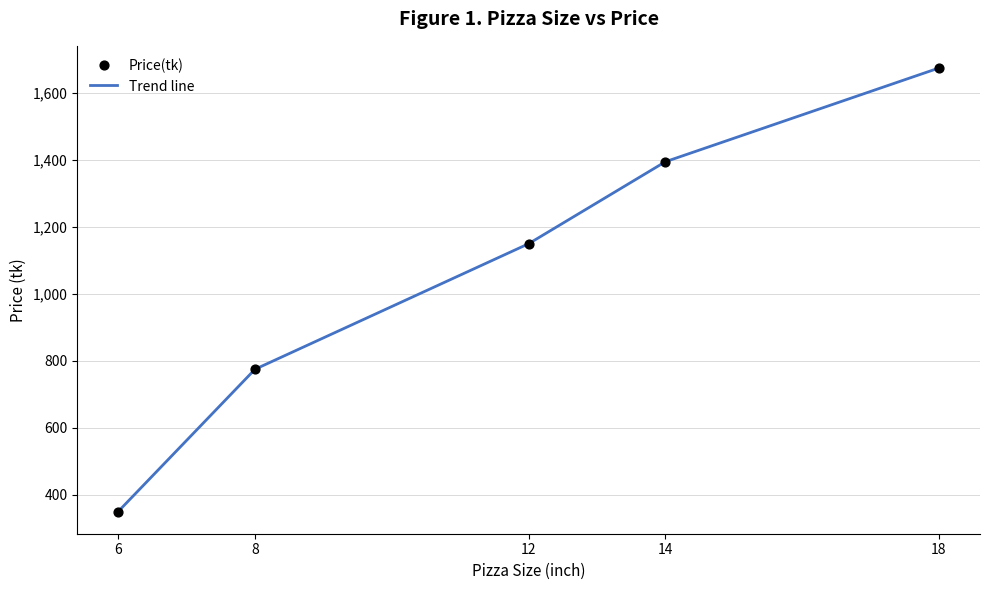

What is the maximum value shown in the chart?

1675